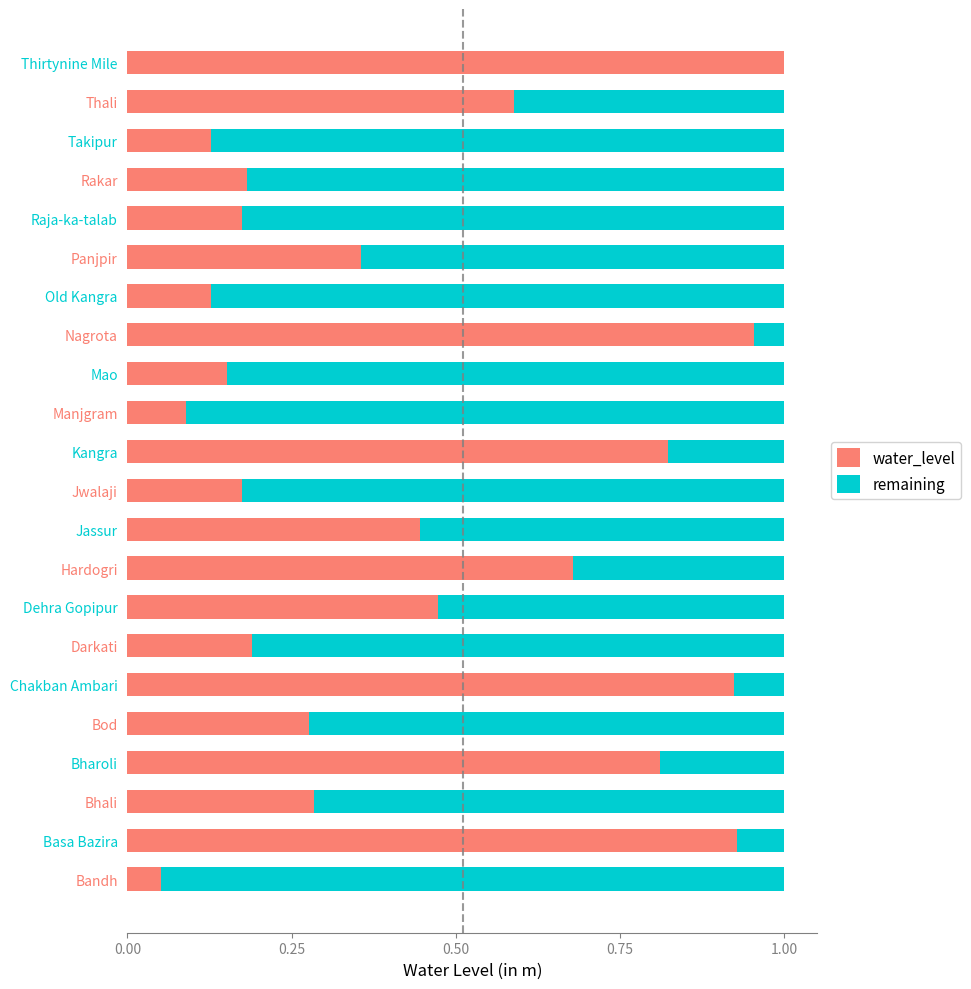

The value of water_level at Thali is 0.4. True or false?

False